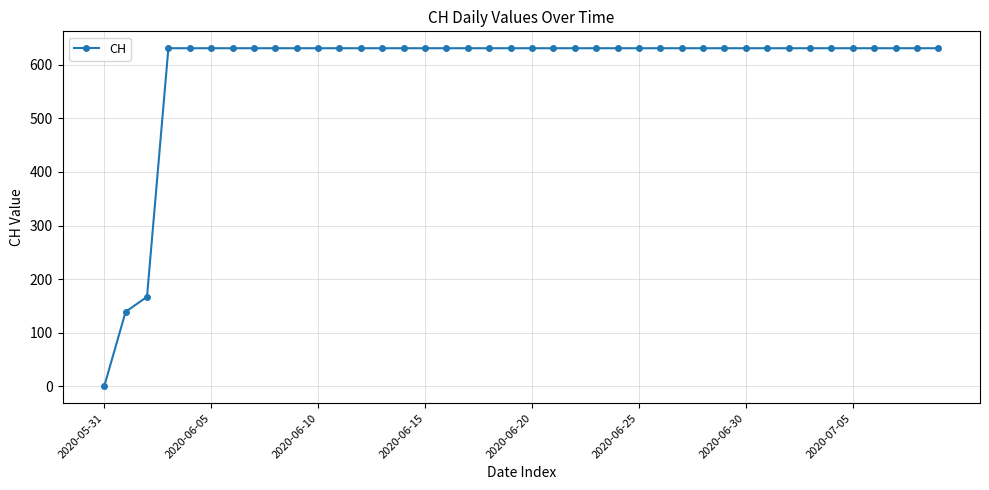

What is the value of the 31st point from the left?

631